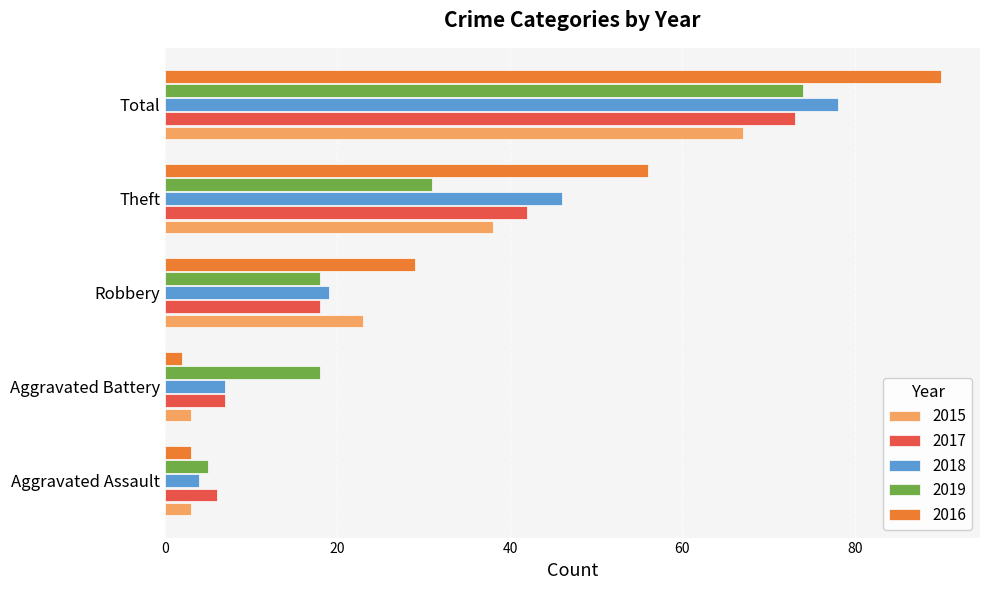

What is the difference between the 2018 values at Theft and Aggravated Assault?

42